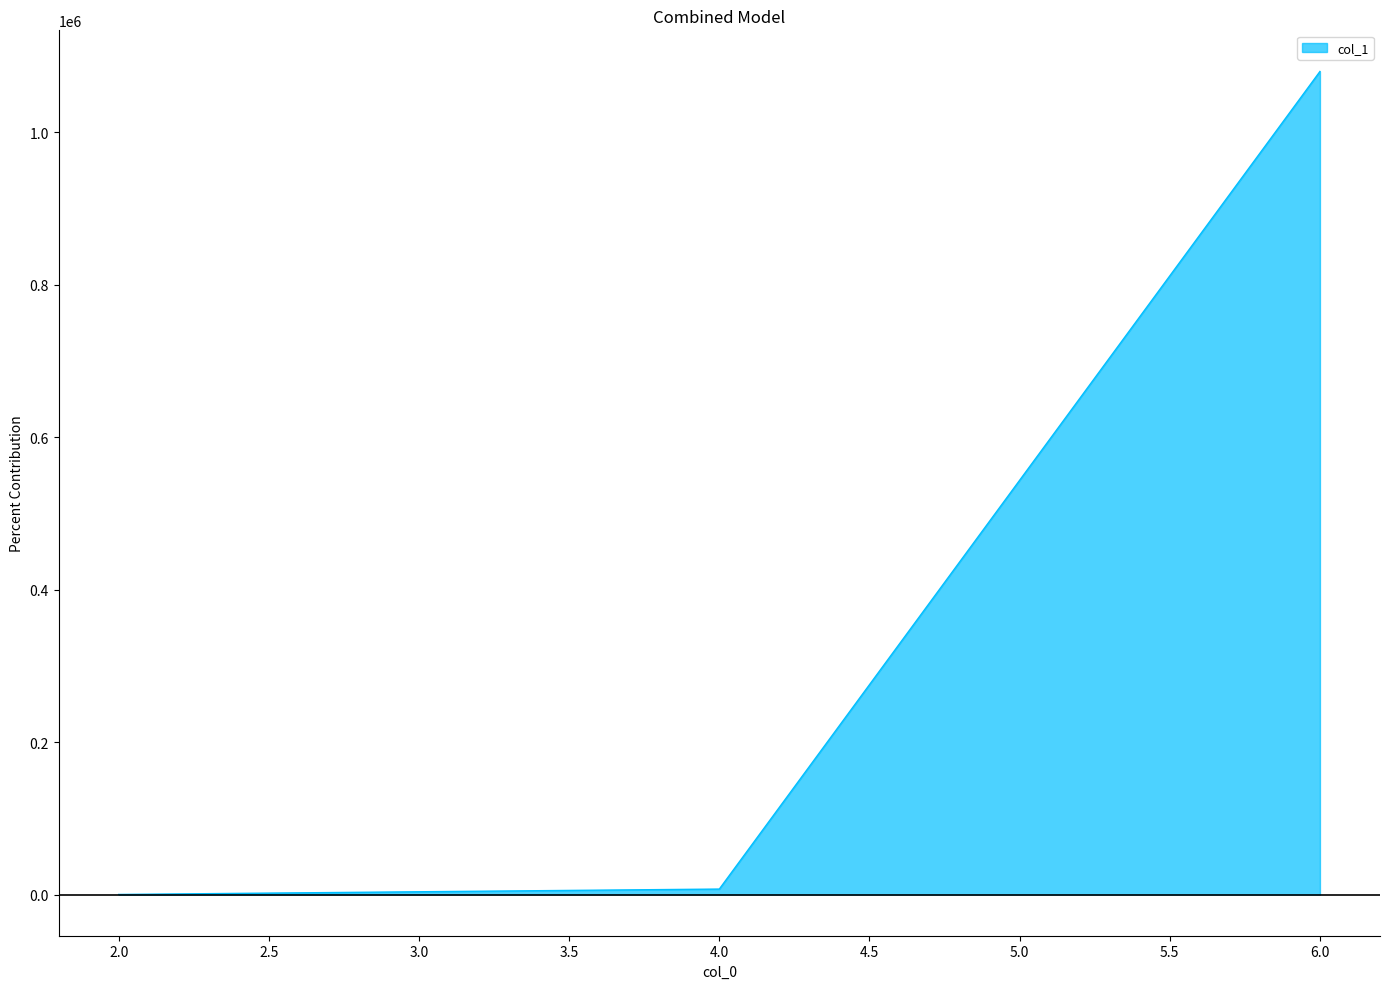

What is the difference between the maximum and second lowest values?

1072649